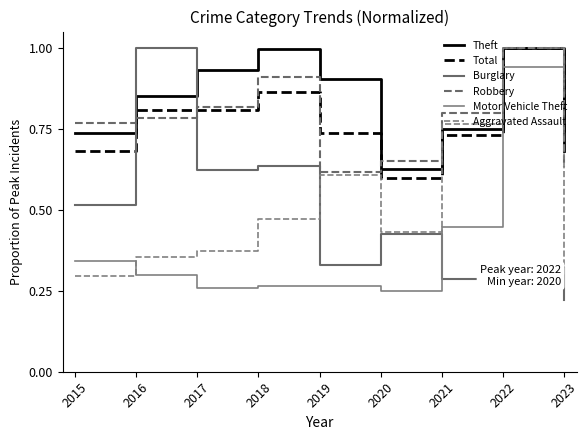

Does the chart display data point markers on the line(s)?

No